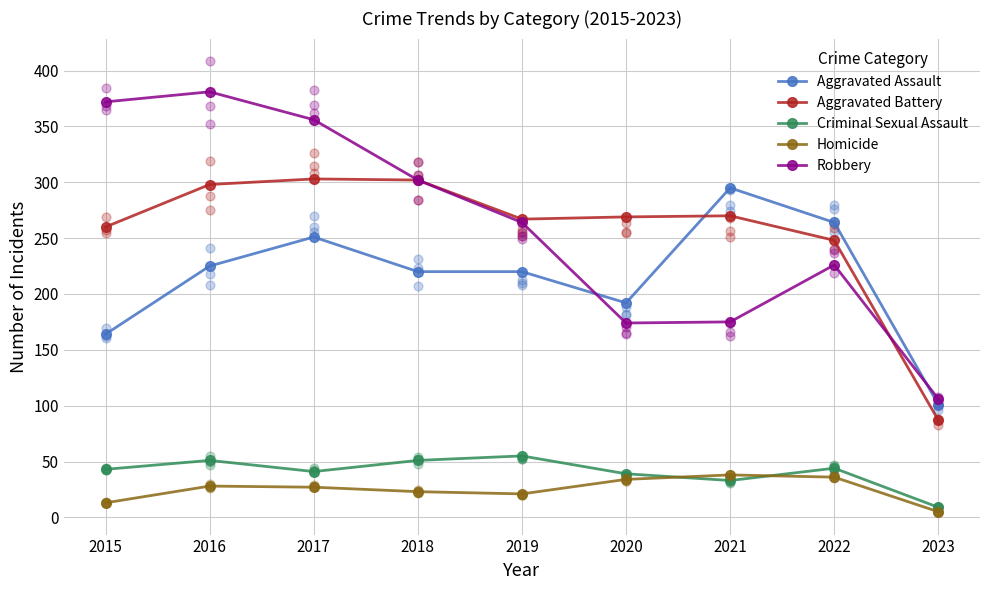

What is the total value across all series at 2020?

708